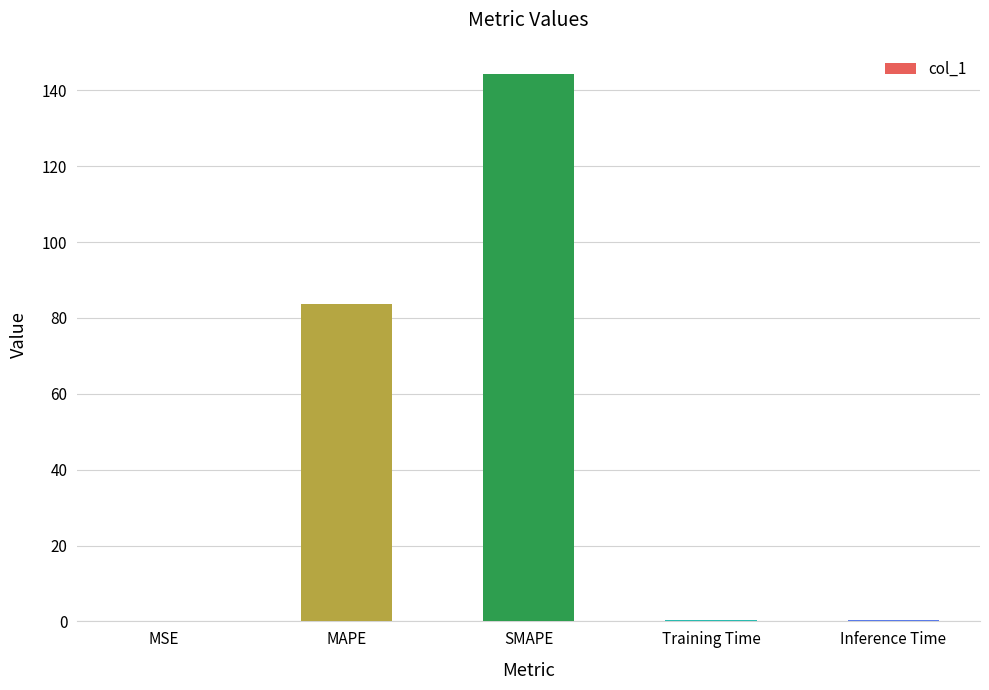

Which category has the highest value across all series?

SMAPE